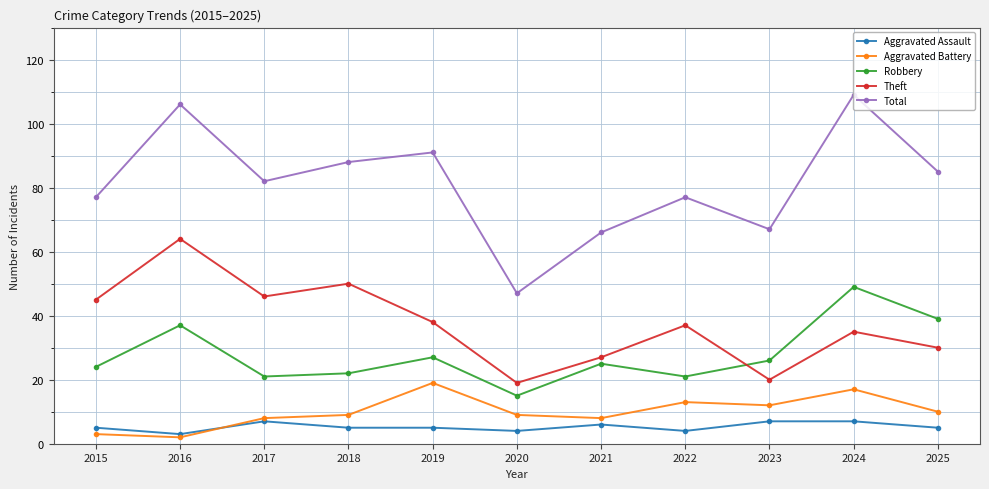

At which category does Theft reach its first local valley?

2017